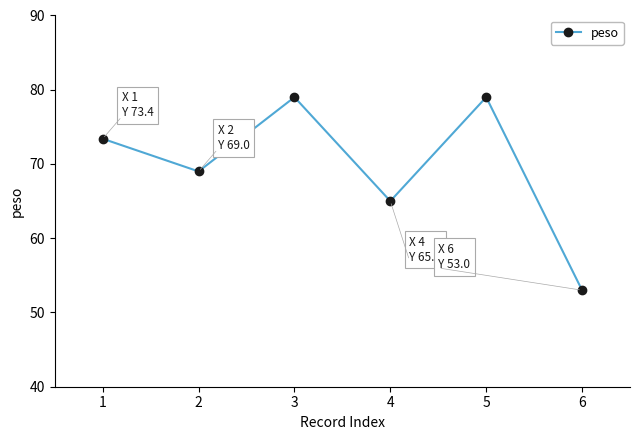

Which has a higher value, 2 or 5?

5